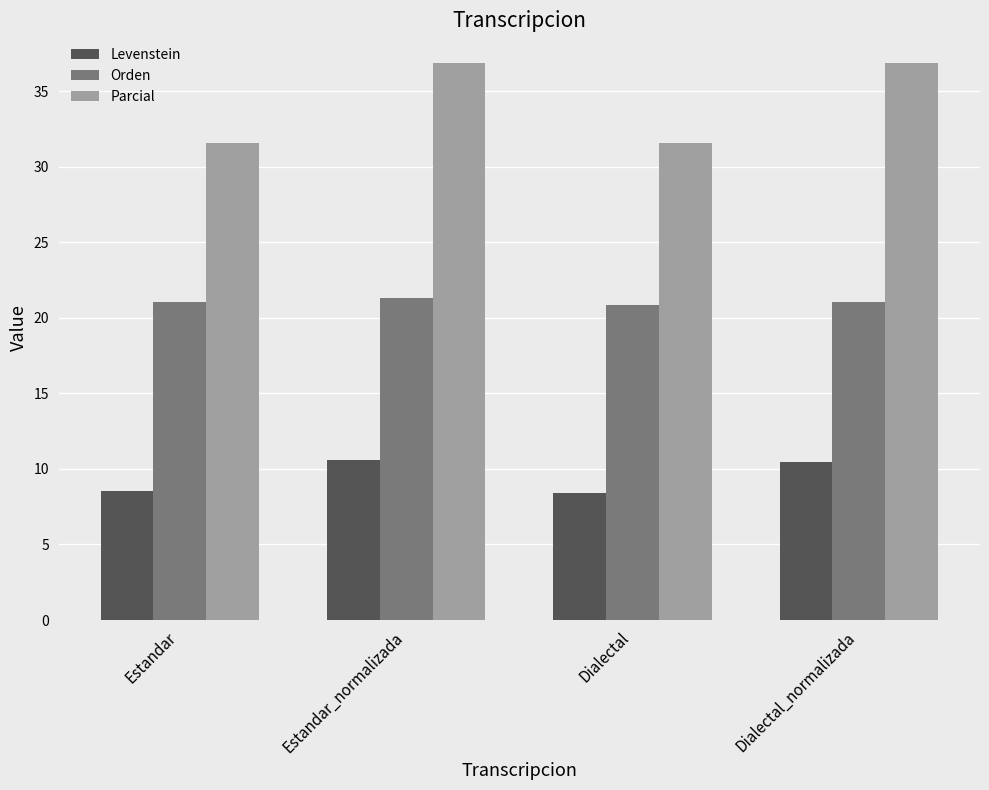

How many groups of bars are there?

4